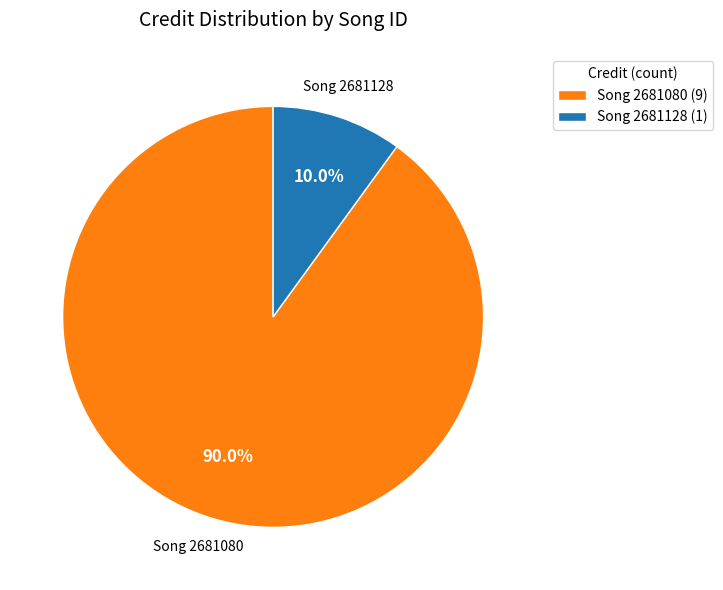

How many slices are in this pie chart?

2